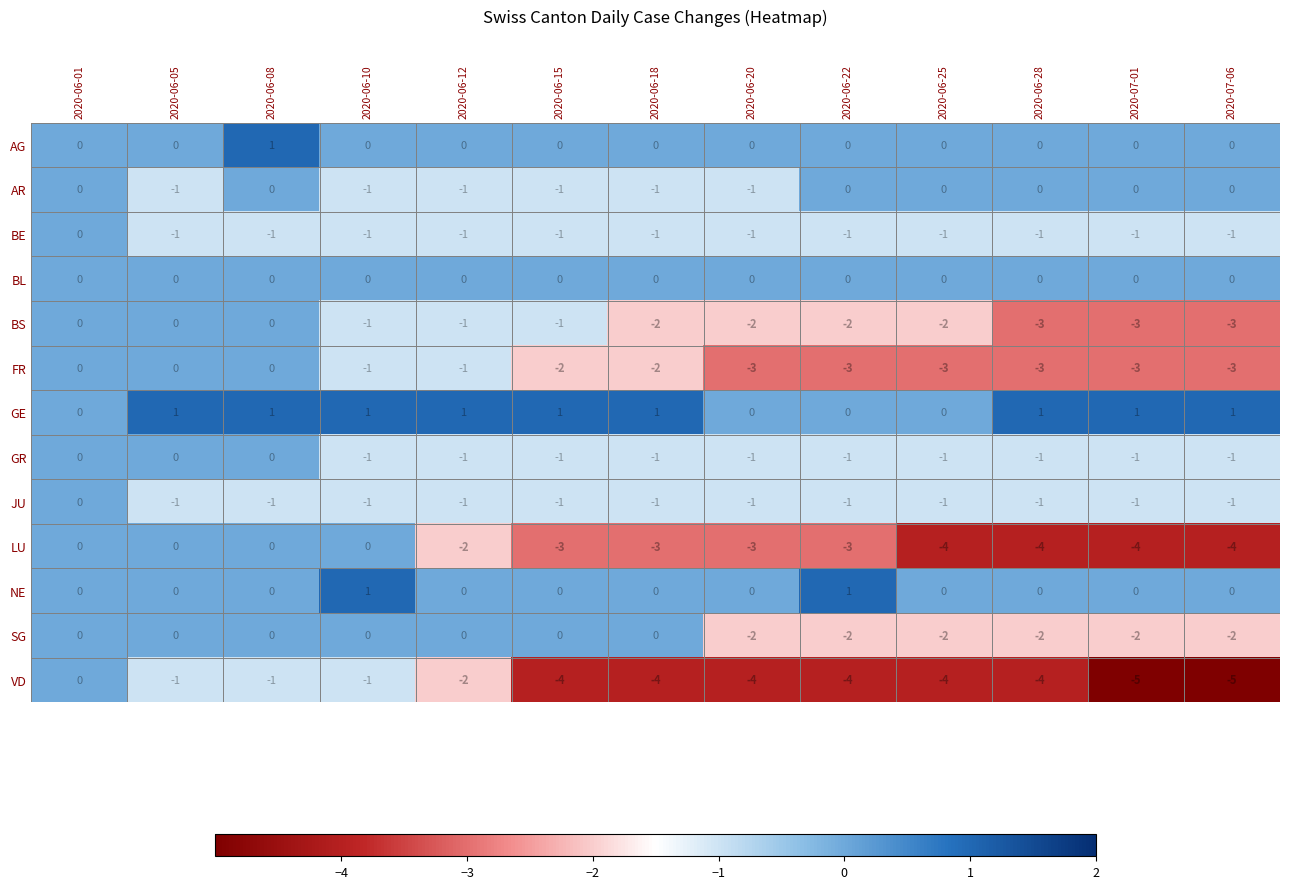

What is the difference between the maximum and minimum values in the FR series?

3